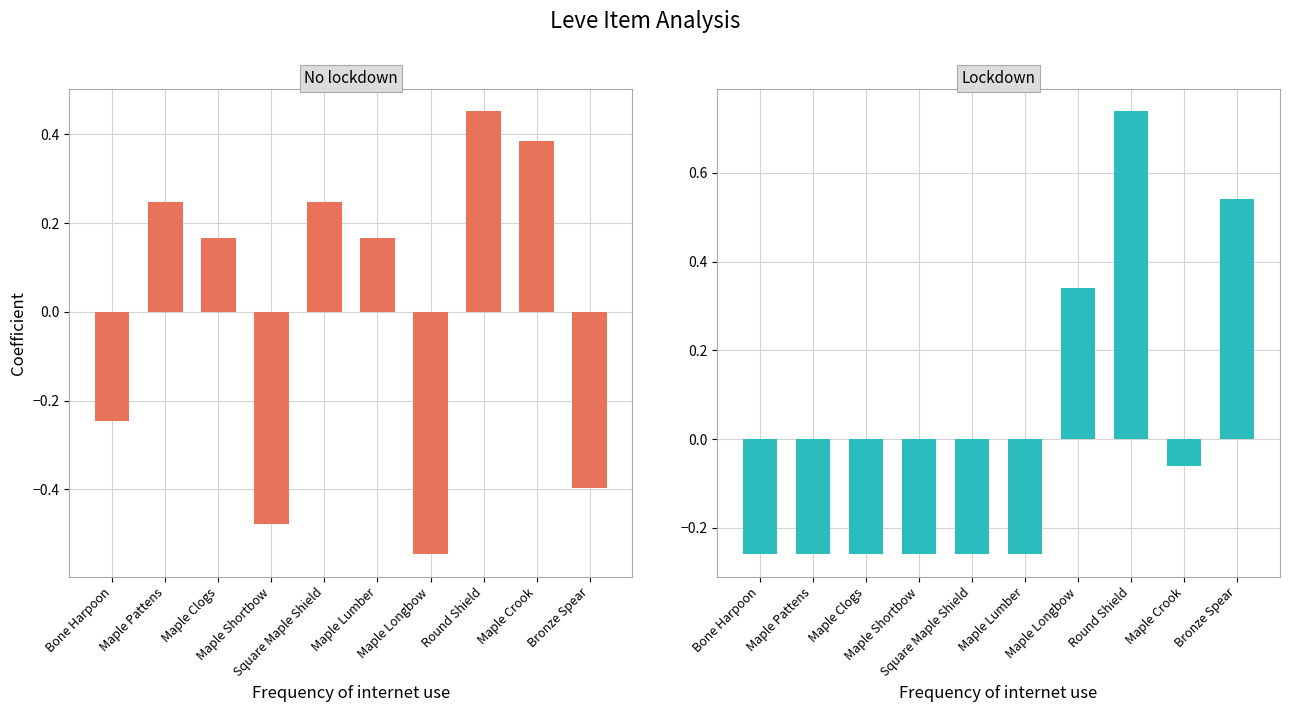

True or false: Lockdown (Leve EXP) has a value of 0.5 at Bronze Spear.

True